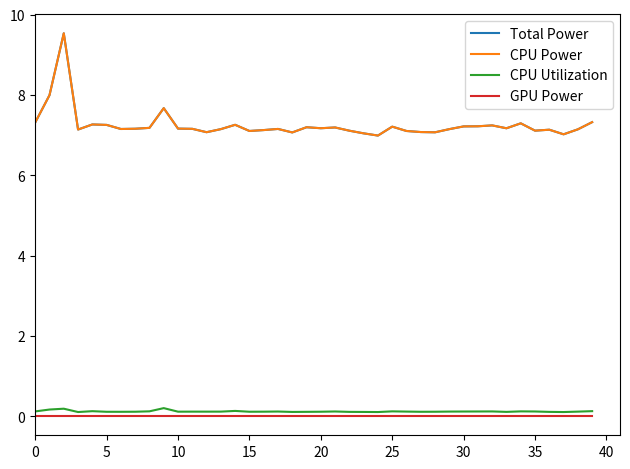

True or false: GPU Power and Total Power cross at least once.

False